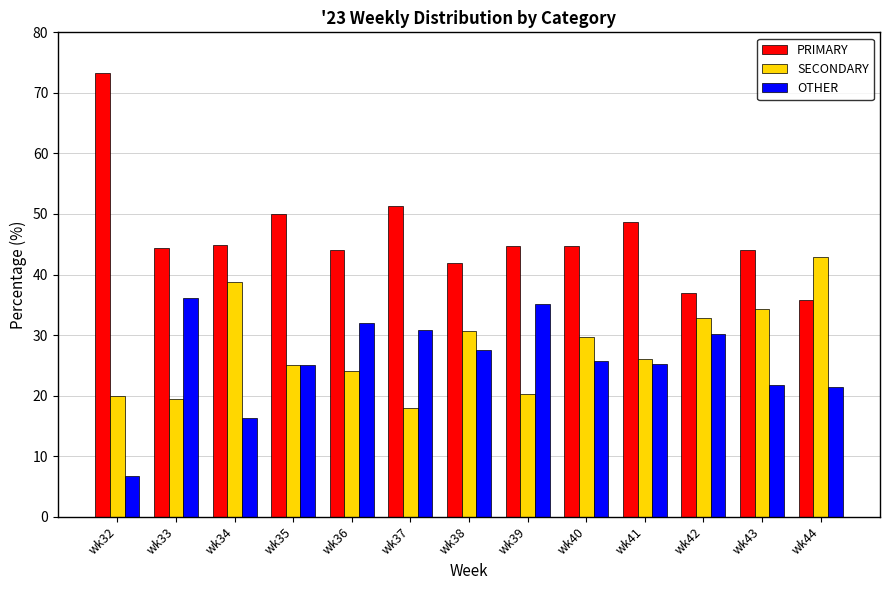

At wk32, list the series in order from largest to smallest.

PRIMARY, SECONDARY, OTHER